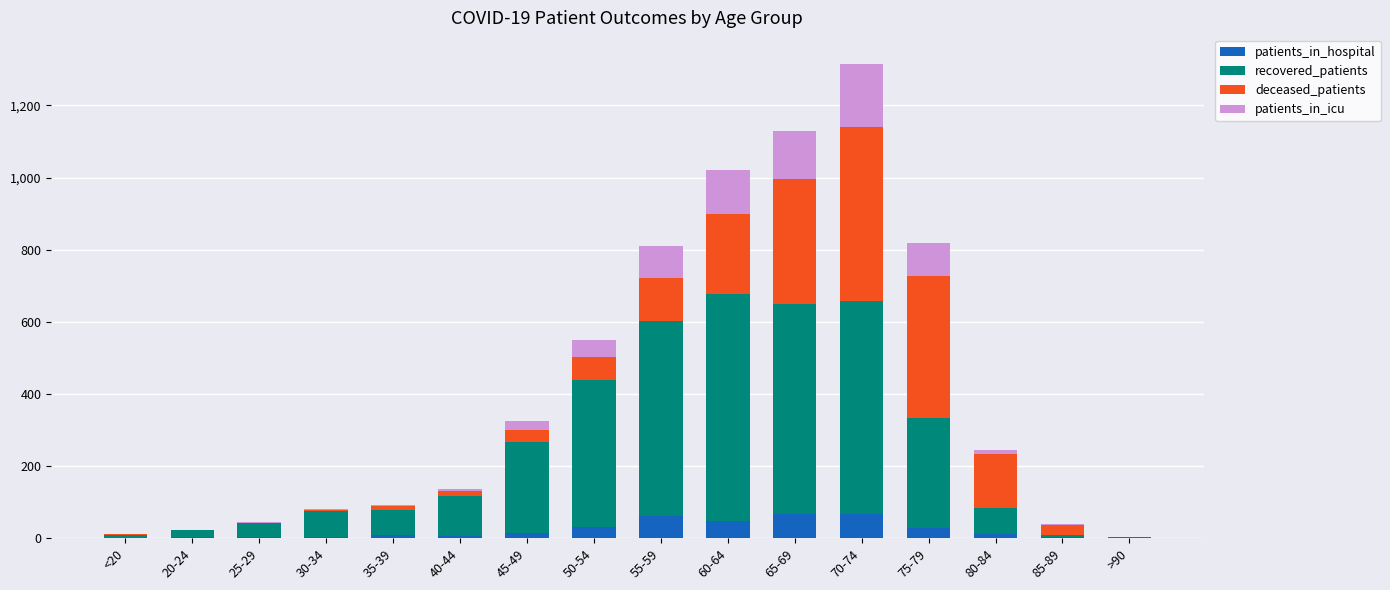

What is the difference between the patients_in_hospital values at 85-89 and 35-39?

6